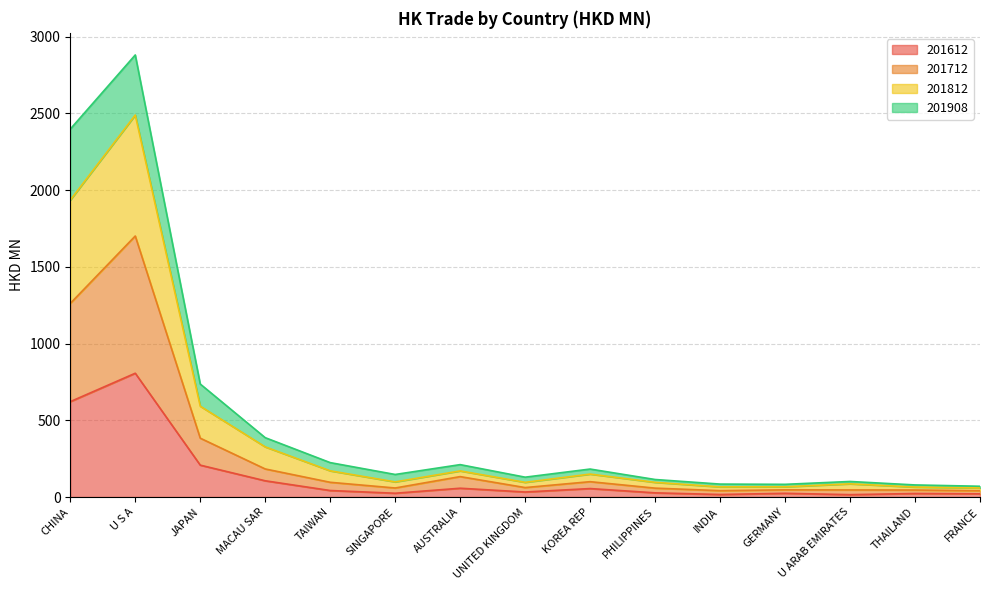

Does the chart display data point markers on the line(s)?

No